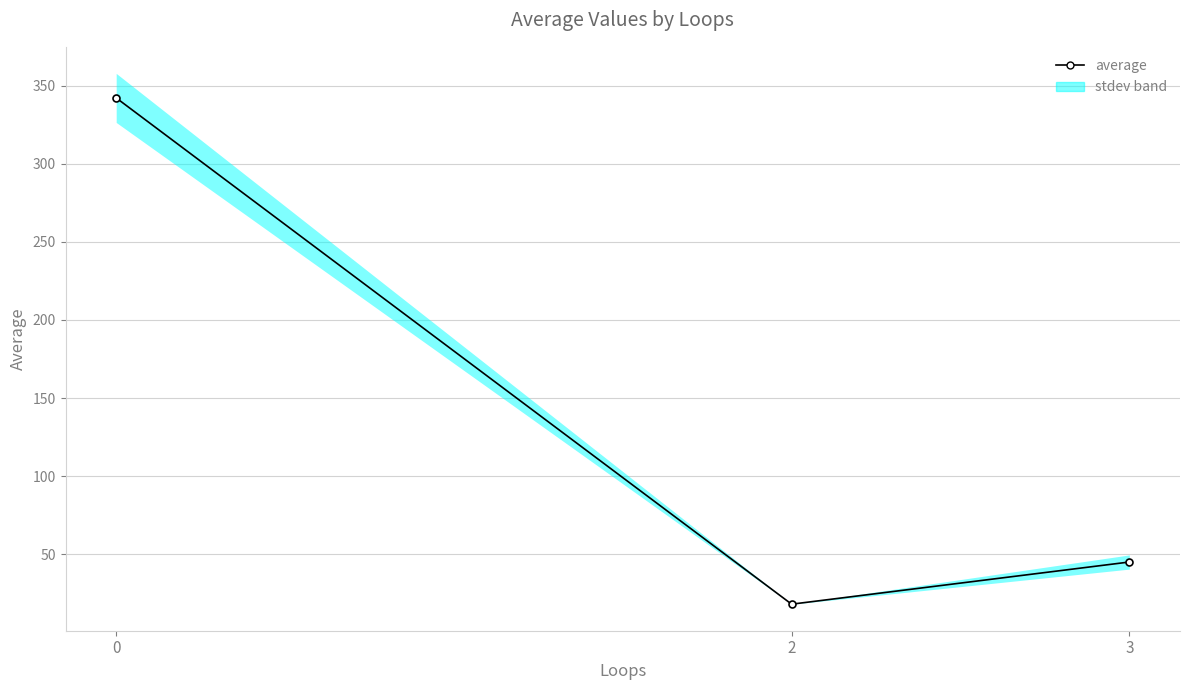

What is the change in value from 0 to 2?

-324.1